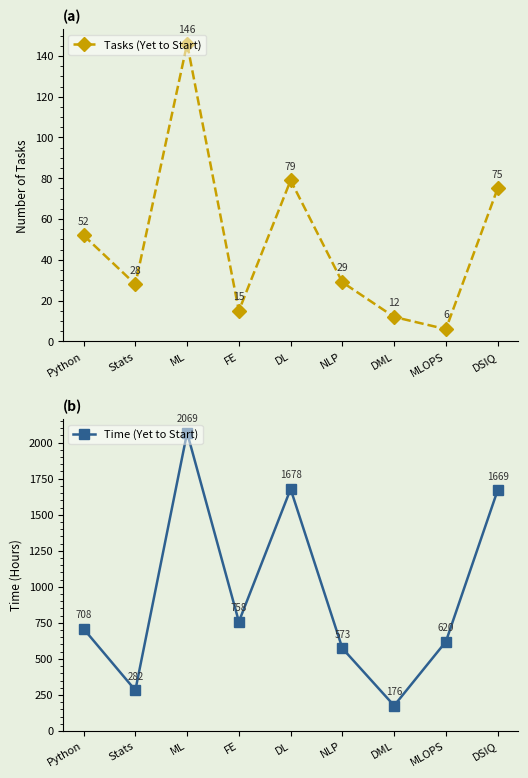

The Time (Yet to Start) series shows 708.5 at Python. True or false?

True